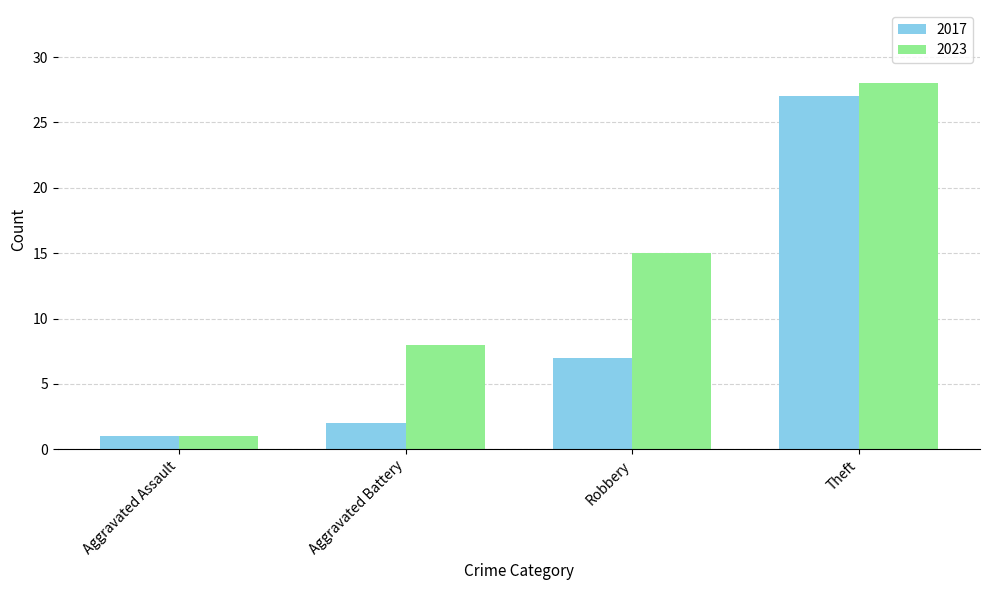

What is the average value of the 2023 series?

13